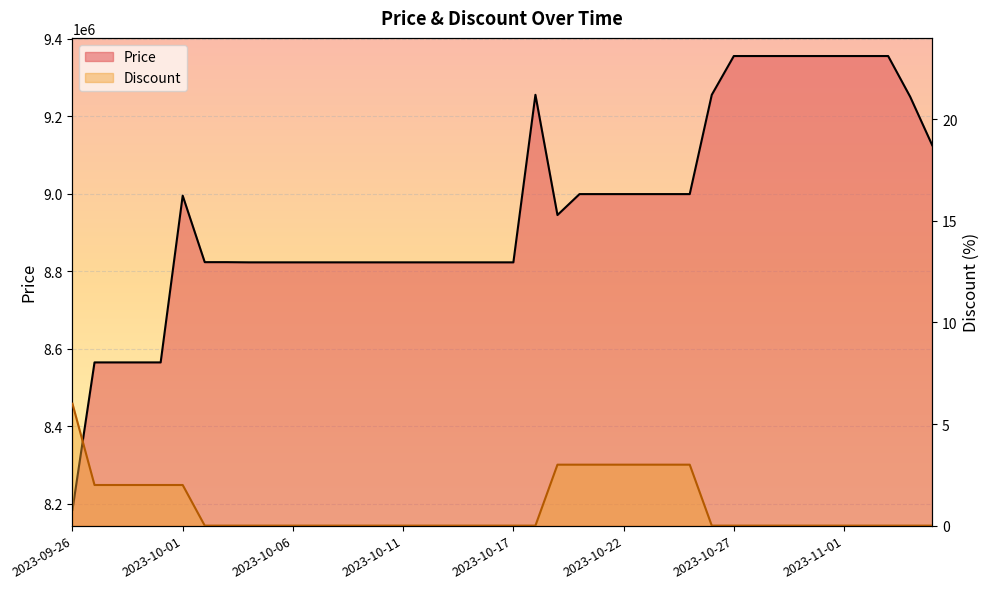

The Price series shows 14169779 at 2023-11-01. True or false?

False